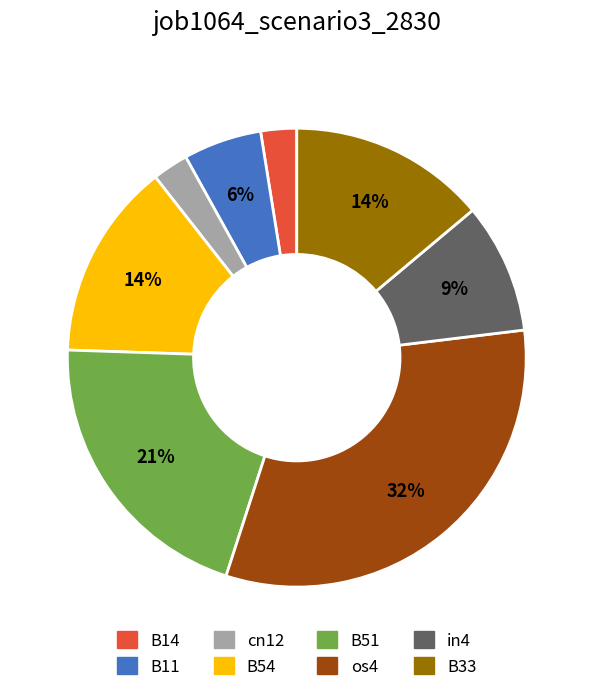

Do cn12 and B14 together represent more than half of the pie?

No